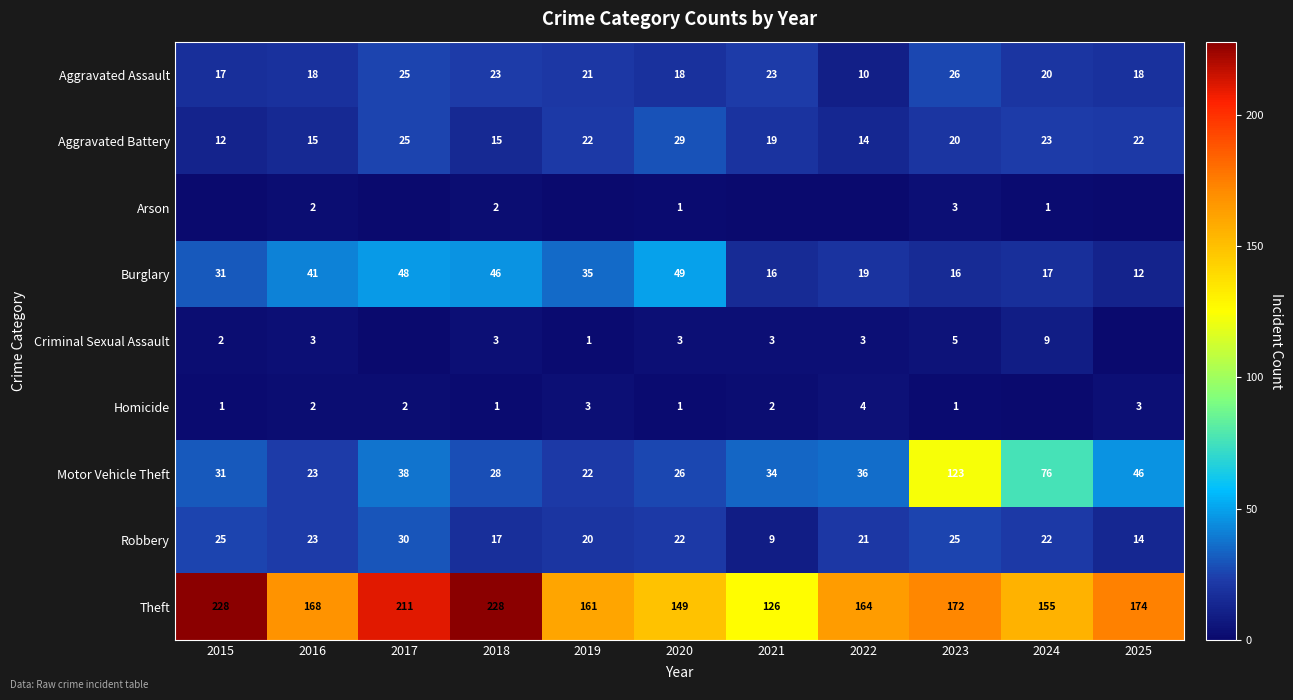

How many values in the Robbery series are below 22?

5